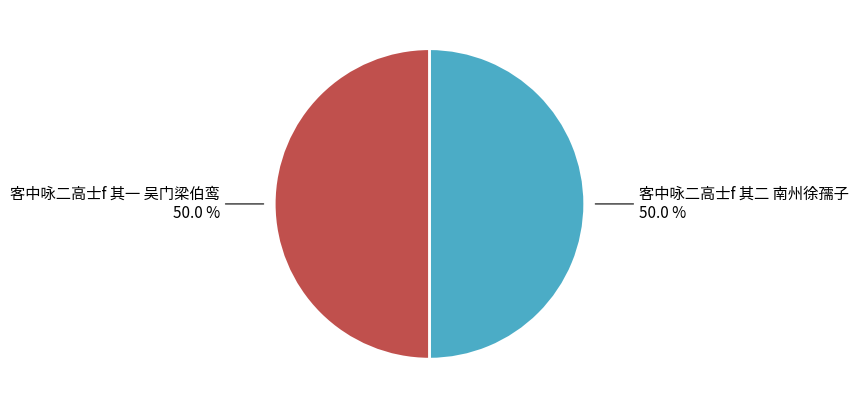

The 客中咏二高士f 其二 南州徐孺子 slice represents 40% of the pie. True or false?

False